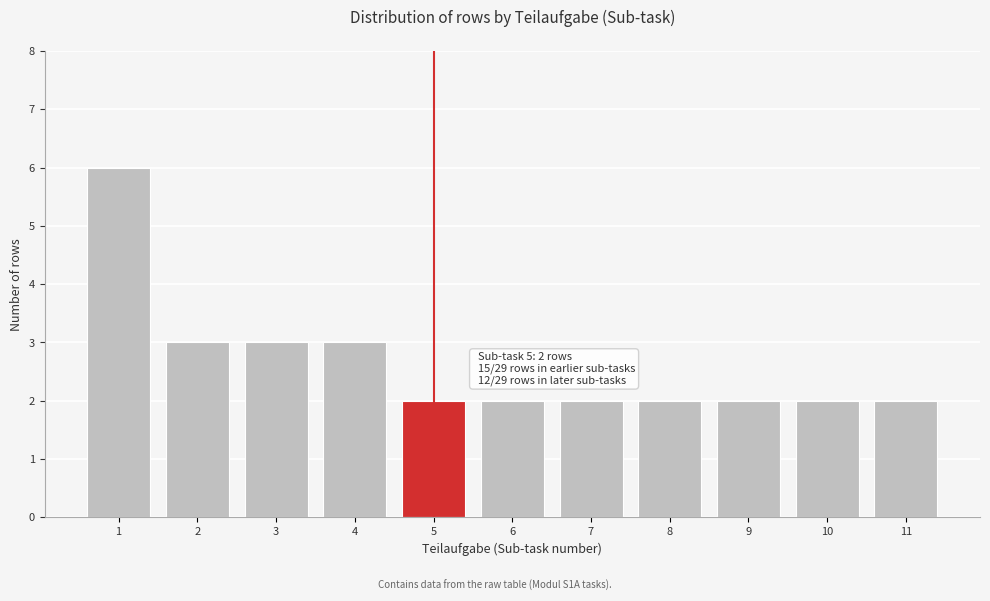

Reading left to right, transcribe all the data shown in this chart.

6	3	3	3	2	2	2	2	2	2	2